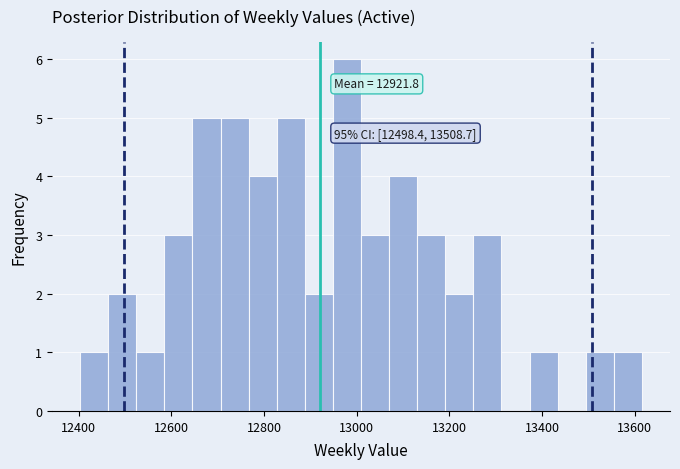

Around what value on the x-axis is the tallest bar? Give the approximate position of its centre, as read against the axis.

12980